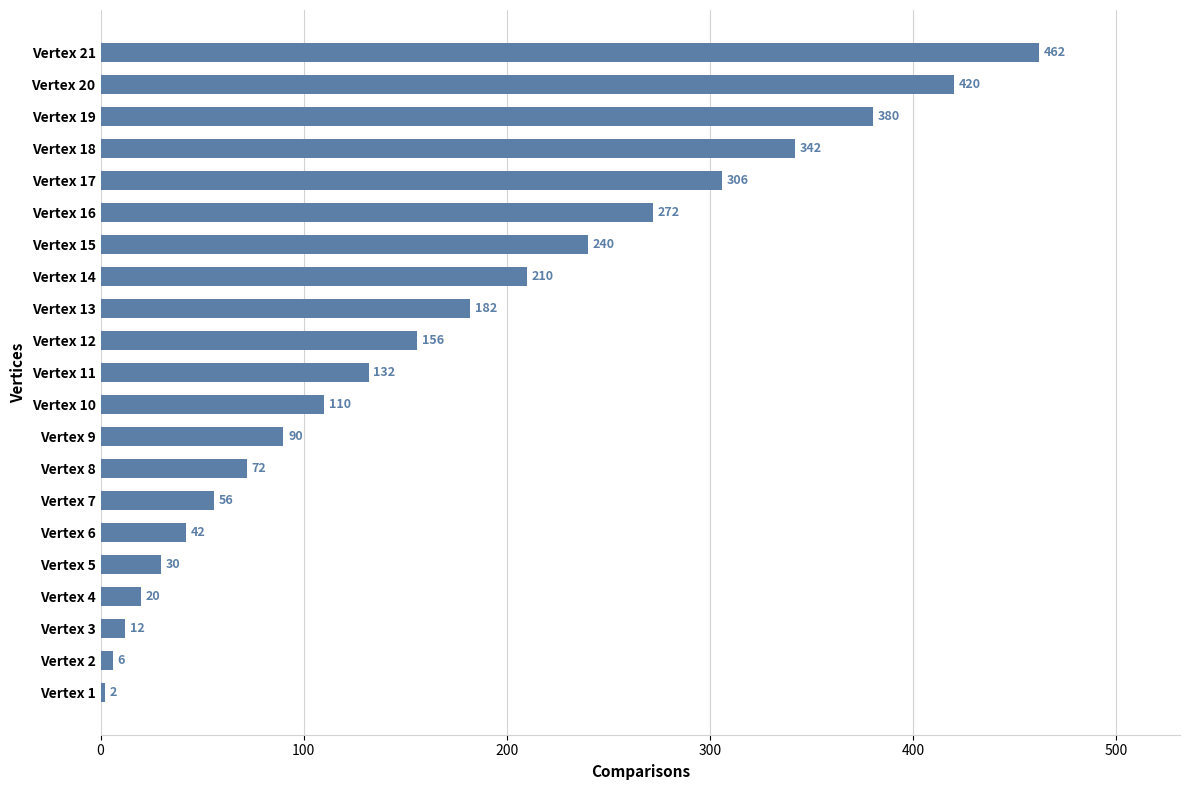

Is it true that the value at Vertex 15 is 108?

False